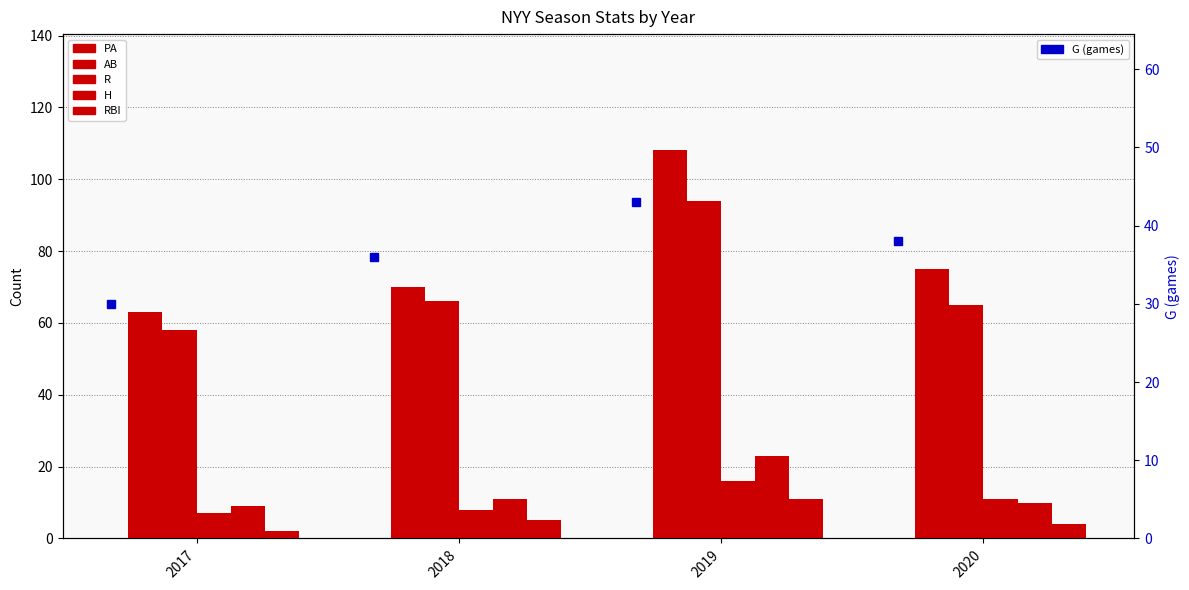

Where is AB nearest to the value 76?

2018